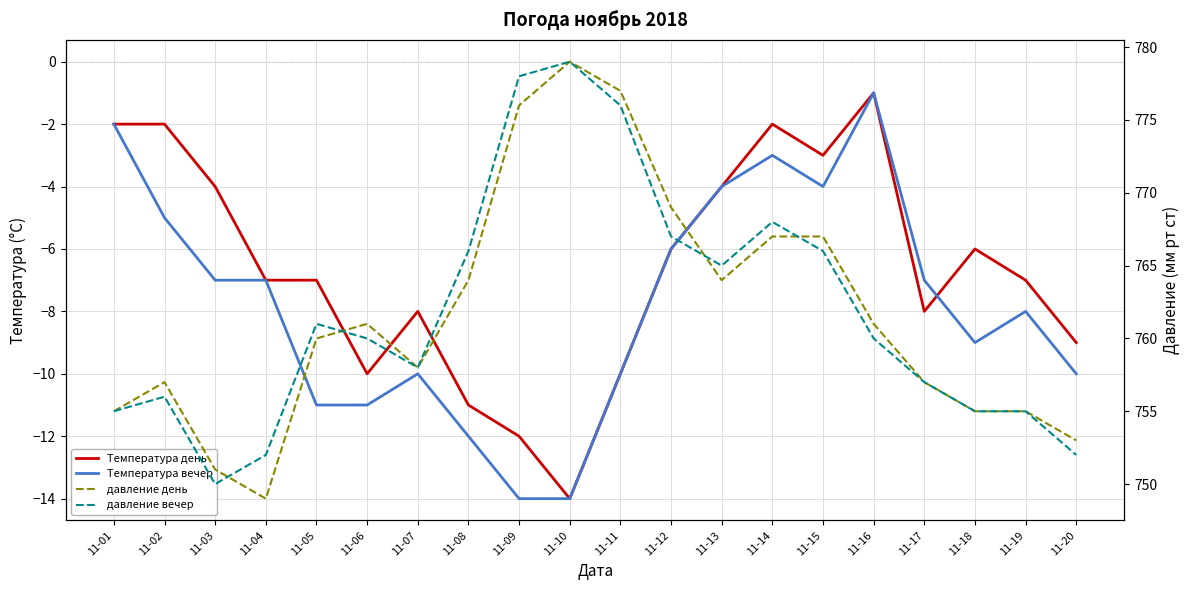

How many series are shown in this chart?

4